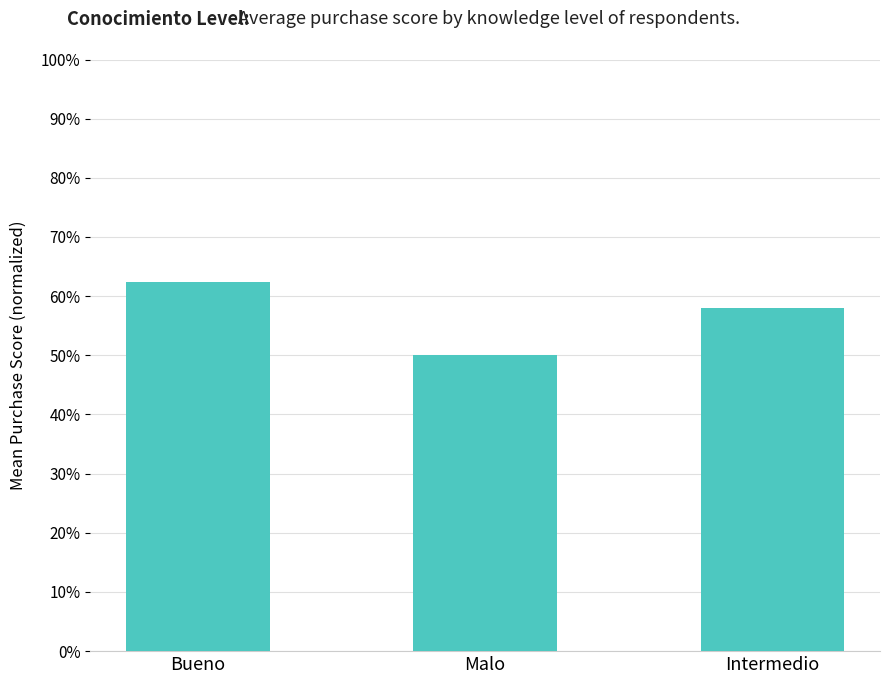

Reading left to right, what are all the values shown in this chart?

Bueno=0.6	Malo=0.5	Intermedio=0.6